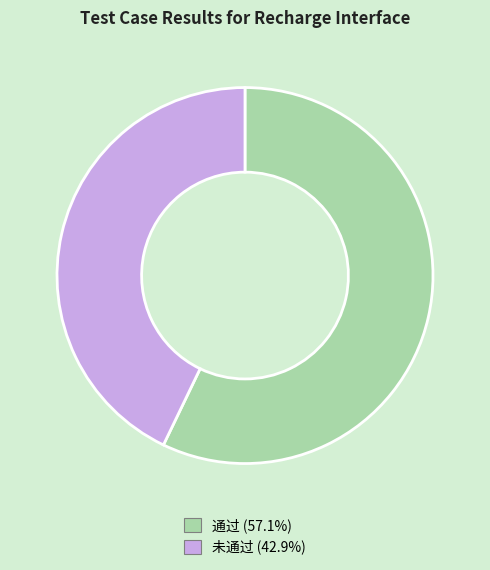

Rank the categories by value from highest to lowest.

通过, 未通过